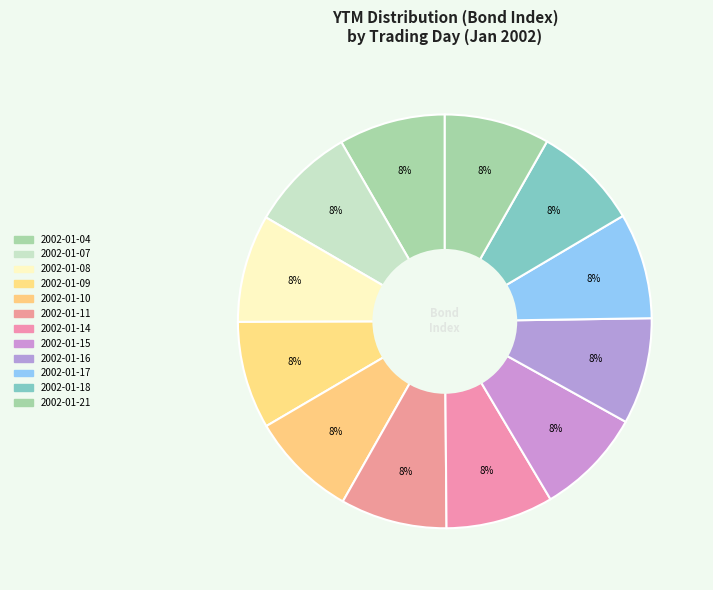

Count the number of slices in the pie.

12